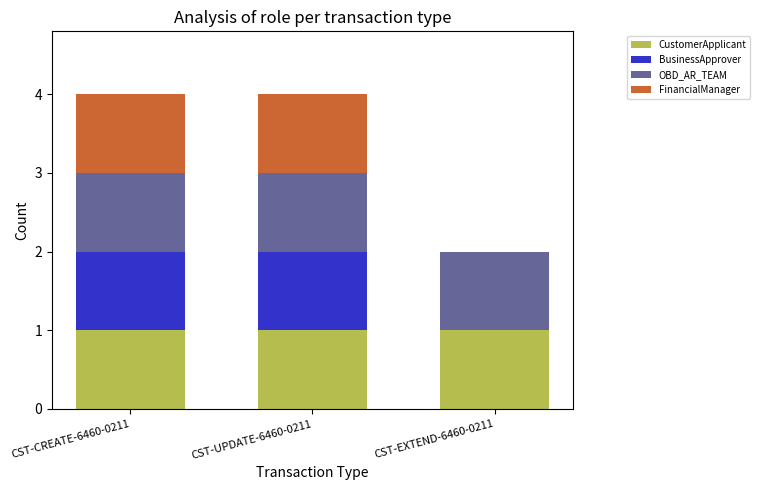

Are the bars grouped side by side (vs. stacked)?

No